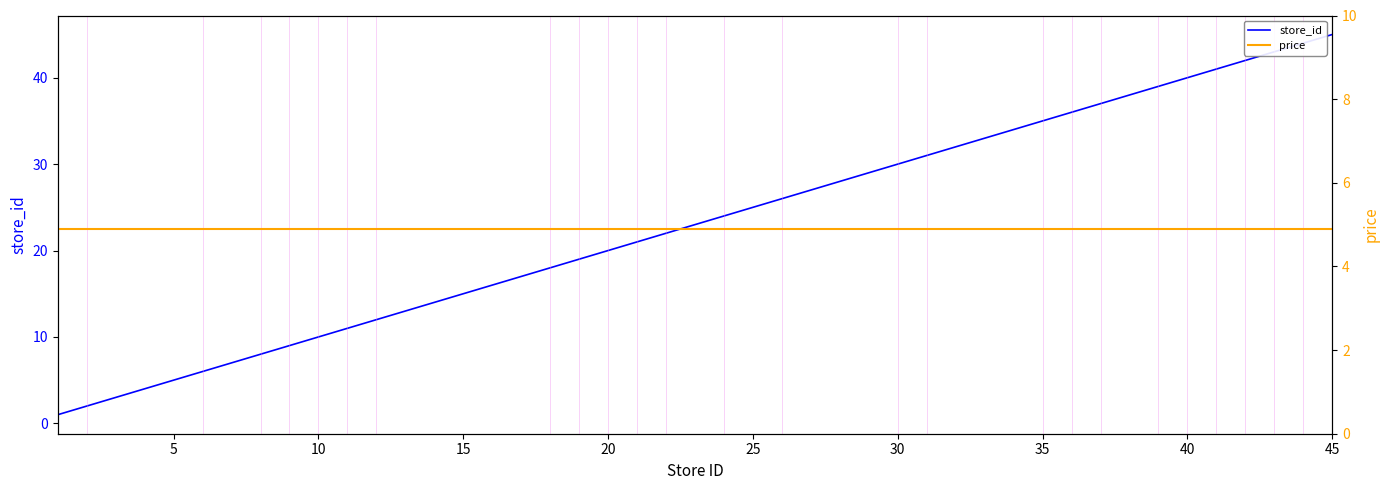

Reading left to right, transcribe all the data shown in this chart.

store_id: 1.0	2.0	6.0	8.0	9.0	10.0	11.0	12.0	18.0	19.0	20.0	21.0	22.0	24.0	26.0	30.0	31.0	35.0	36.0	37.0	39.0	40.0	41.0	42.0	43.0	44.0	45.0
price: 4.9	4.9	4.9	4.9	4.9	4.9	4.9	4.9	4.9	4.9	4.9	4.9	4.9	4.9	4.9	4.9	4.9	4.9	4.9	4.9	4.9	4.9	4.9	4.9	4.9	4.9	4.9